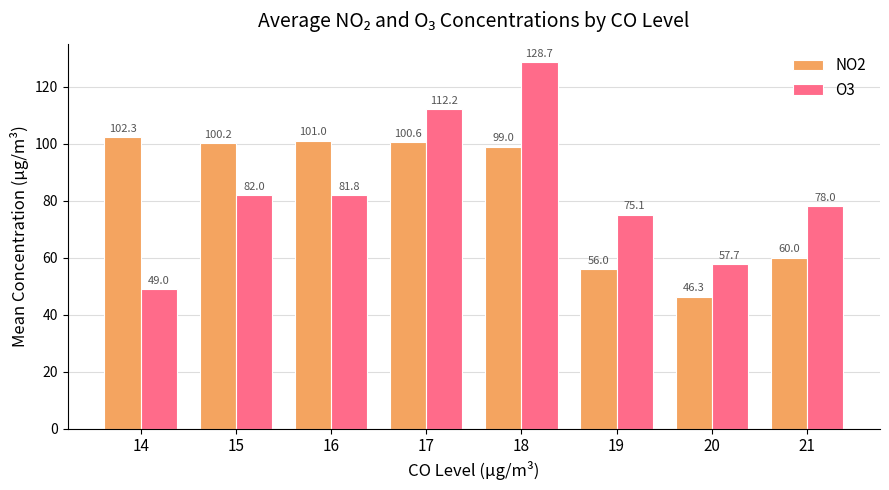

How many bars are there in total?

16